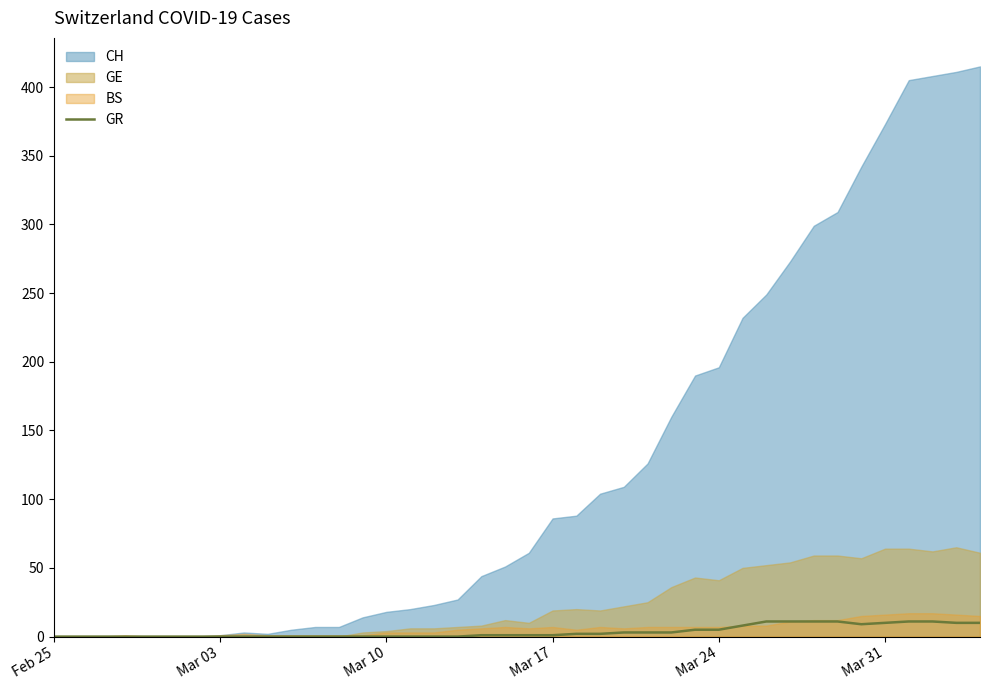

The GR series shows 10 at Mar 31. True or false?

True